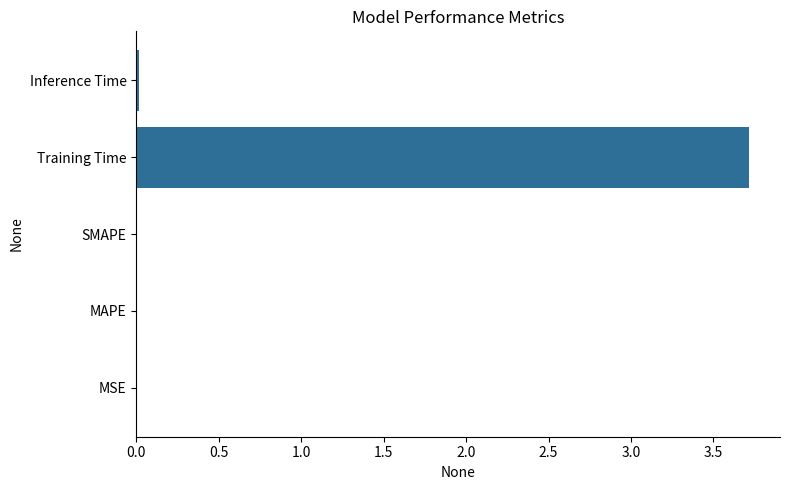

Between Training Time and MAPE, which is larger?

Training Time